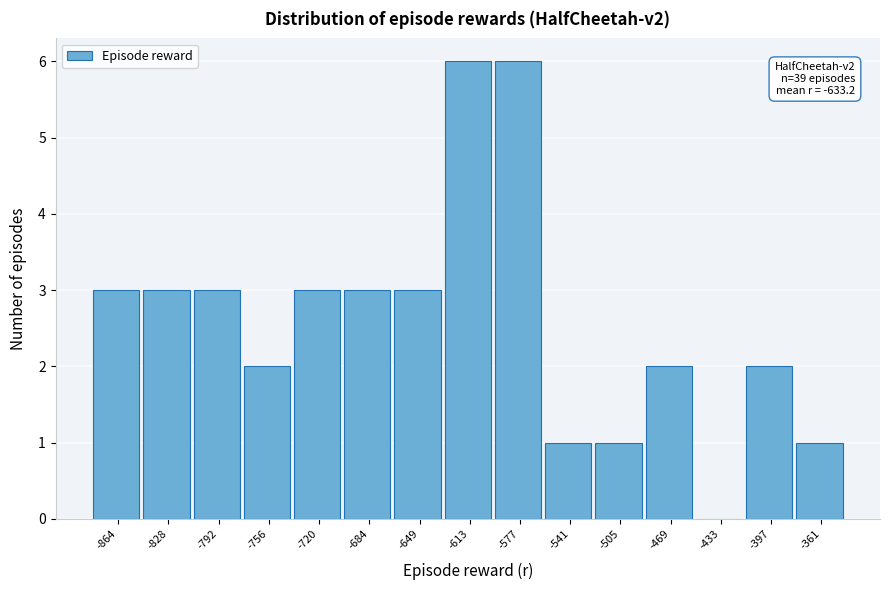

Reading left to right, list all the values displayed in this chart.

-864=3	-828=3	-792=3	-756=2	-720=3	-684=3	-649=3	-613=6	-577=6	-541=1	-505=1	-469=2	-433=0	-397=2	-361=1